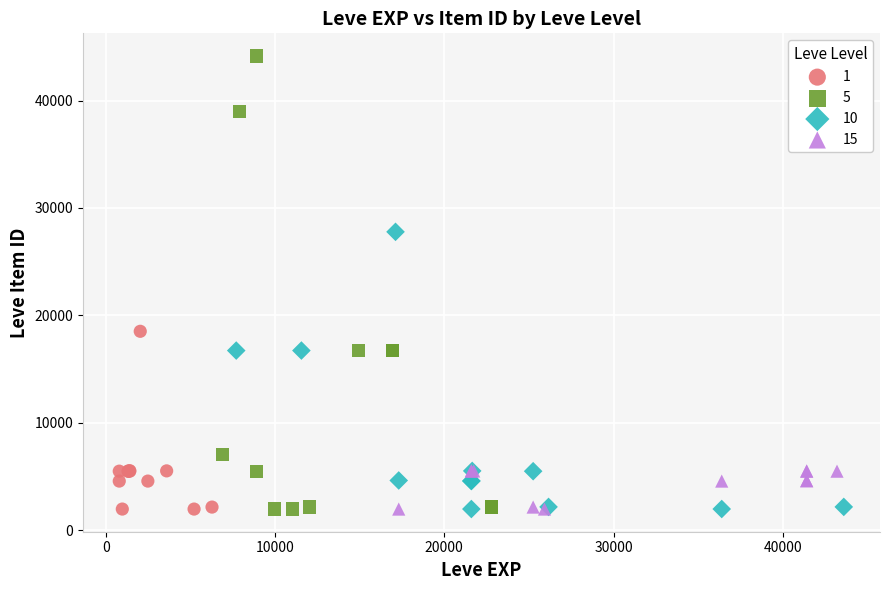

Which series contains the highest Y value?

5